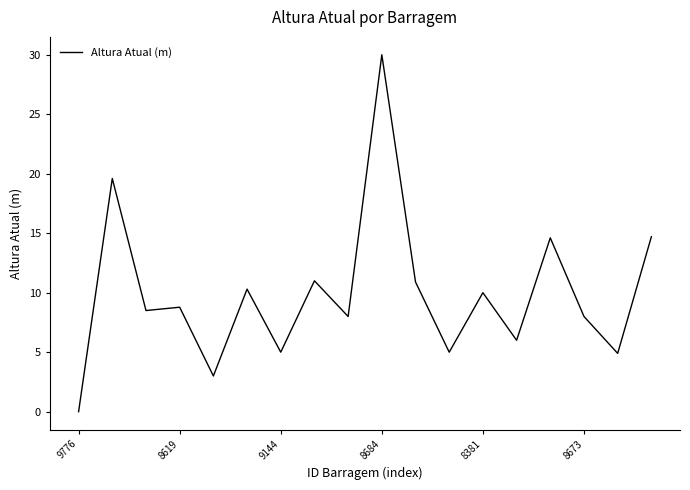

How many interior local valleys (lower than both neighbors) does the data have?

7